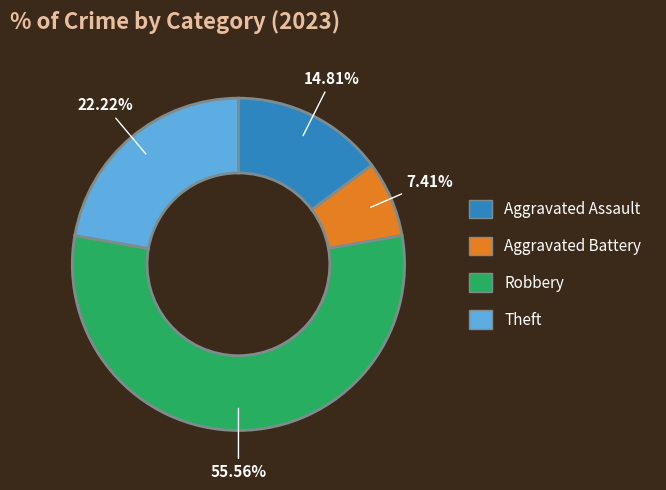

Count the number of slices in the pie.

4